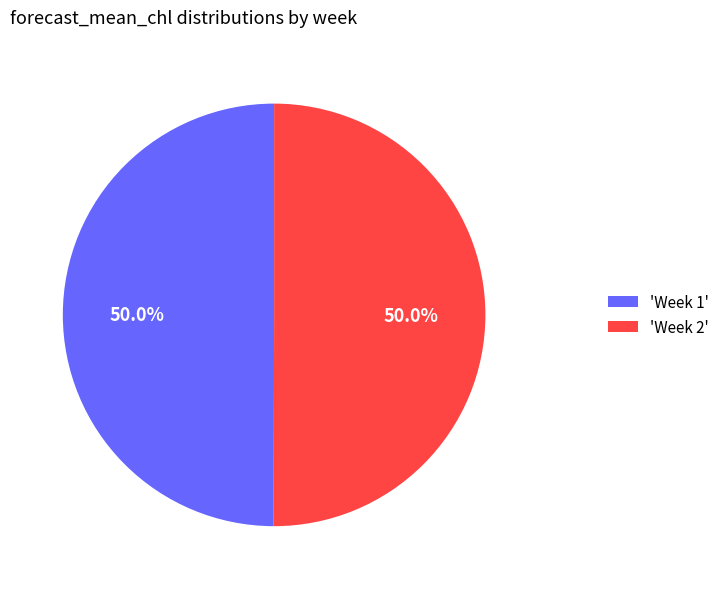

What is the total percentage of 'Week 2' and 'Week 1'?

100.0%